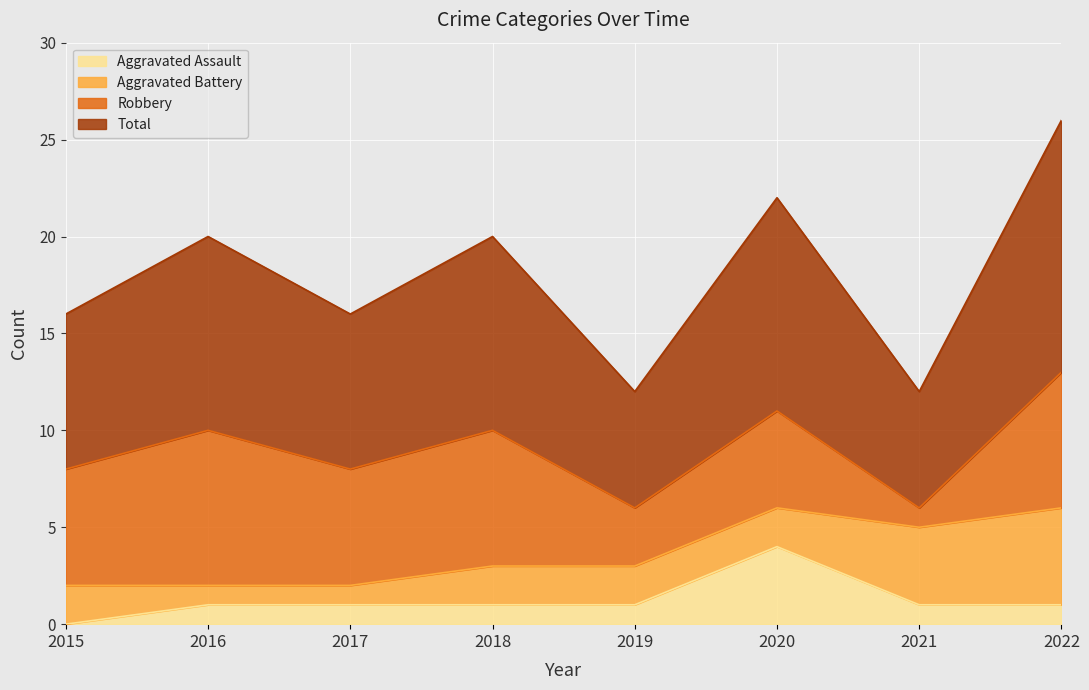

At how many categories does at least one series exceed 2?

8